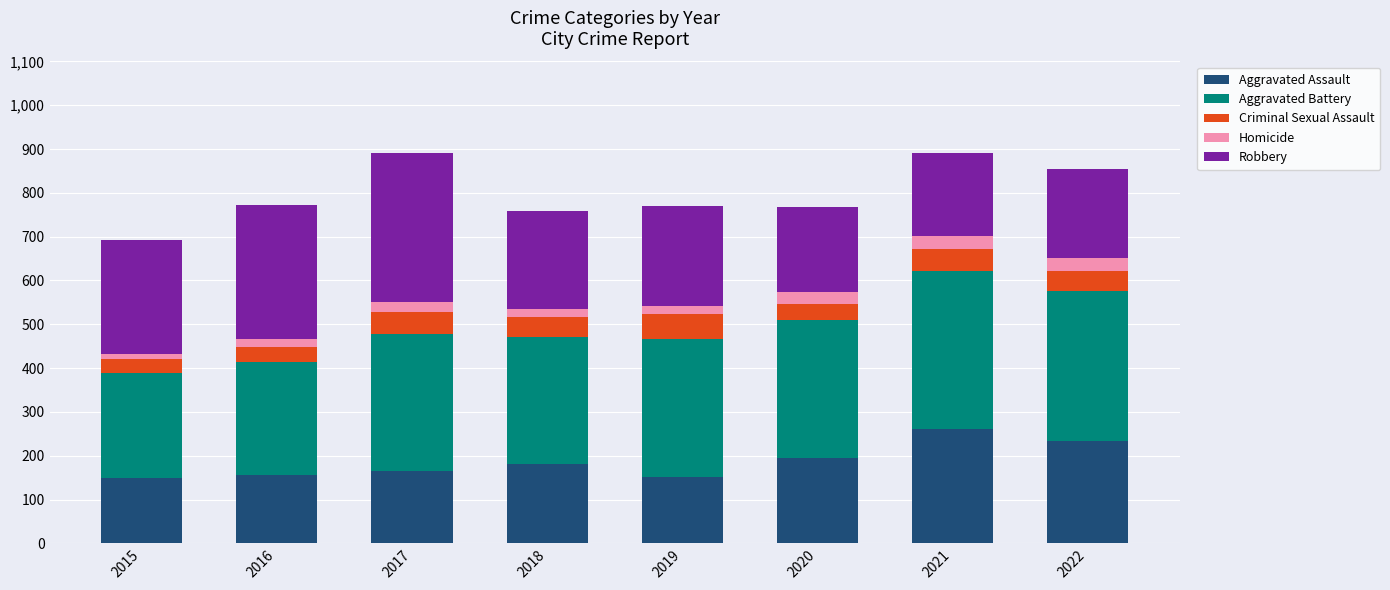

The value of Aggravated Assault at 2021 is 262. True or false?

True